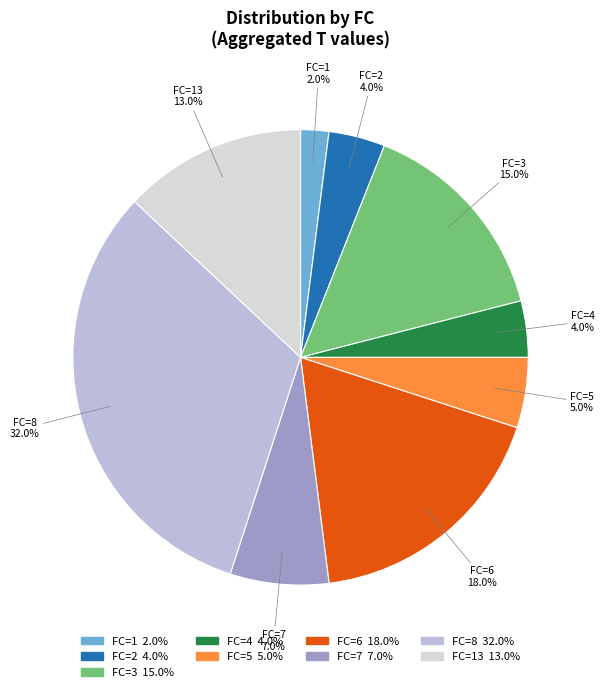

To the nearest percent, what is the difference between the largest and smallest slice percentages?

30%